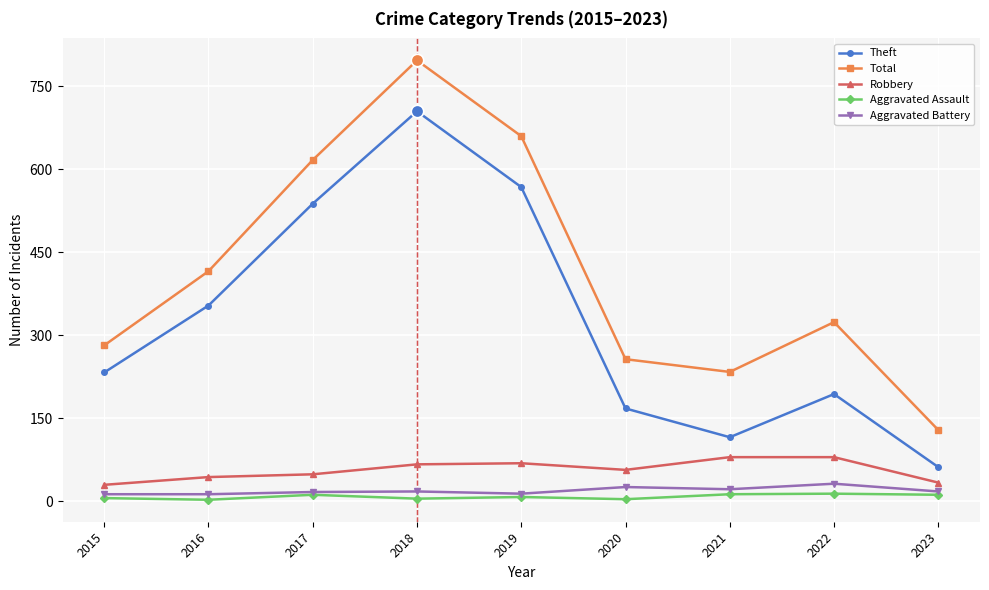

Which series changed the most between 2020 and 2022?

Total